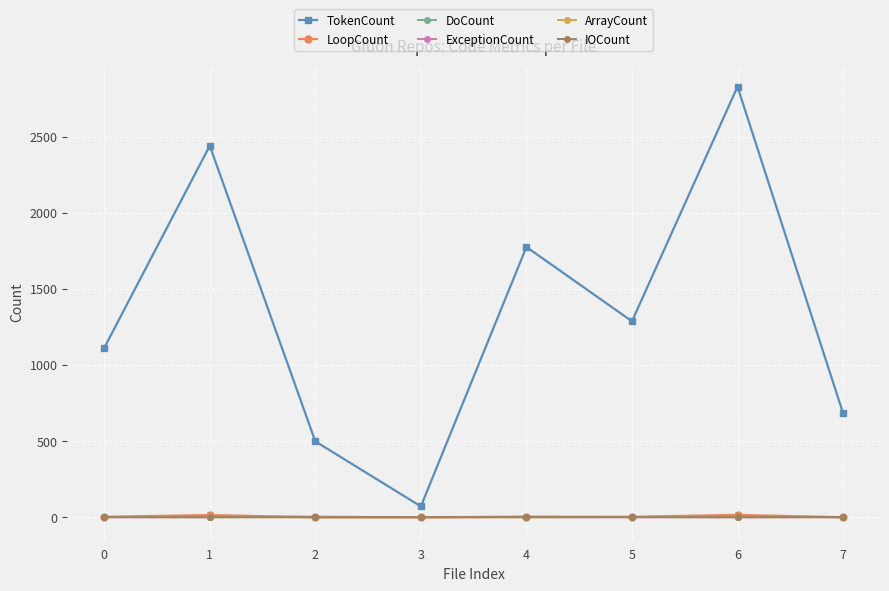

The value of TokenCount at 6 is 2828. True or false?

True